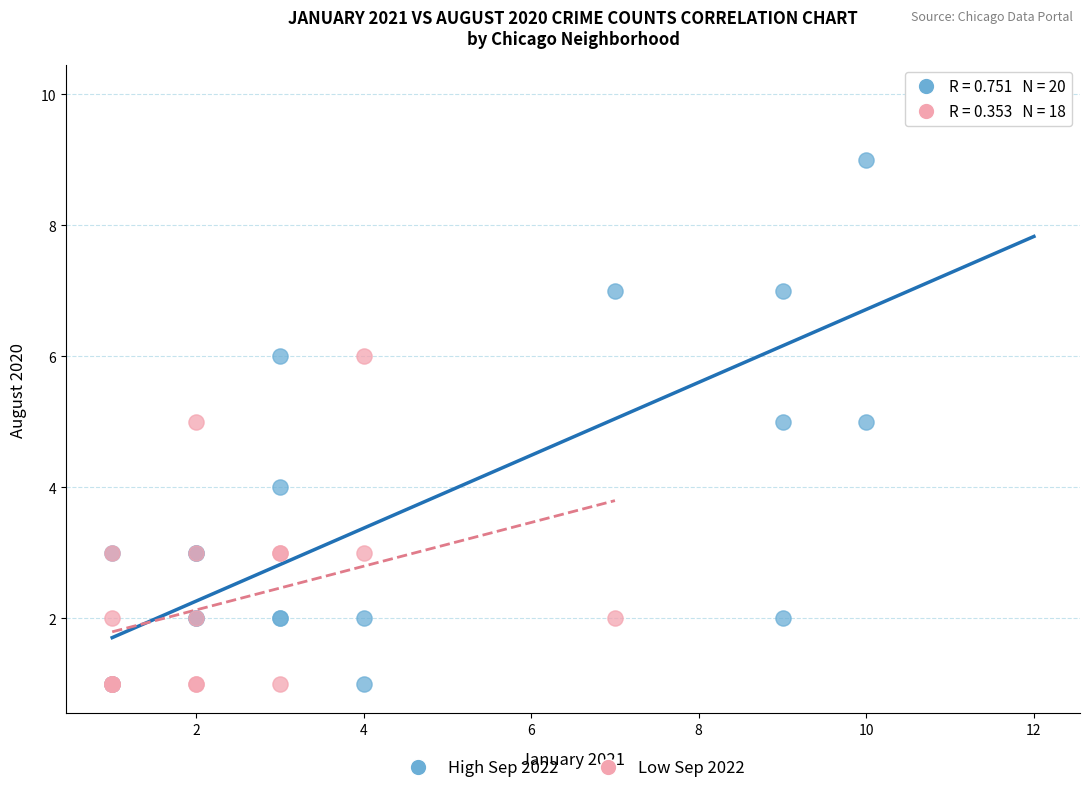

Which series contains the highest Y value?

High Sep 2022